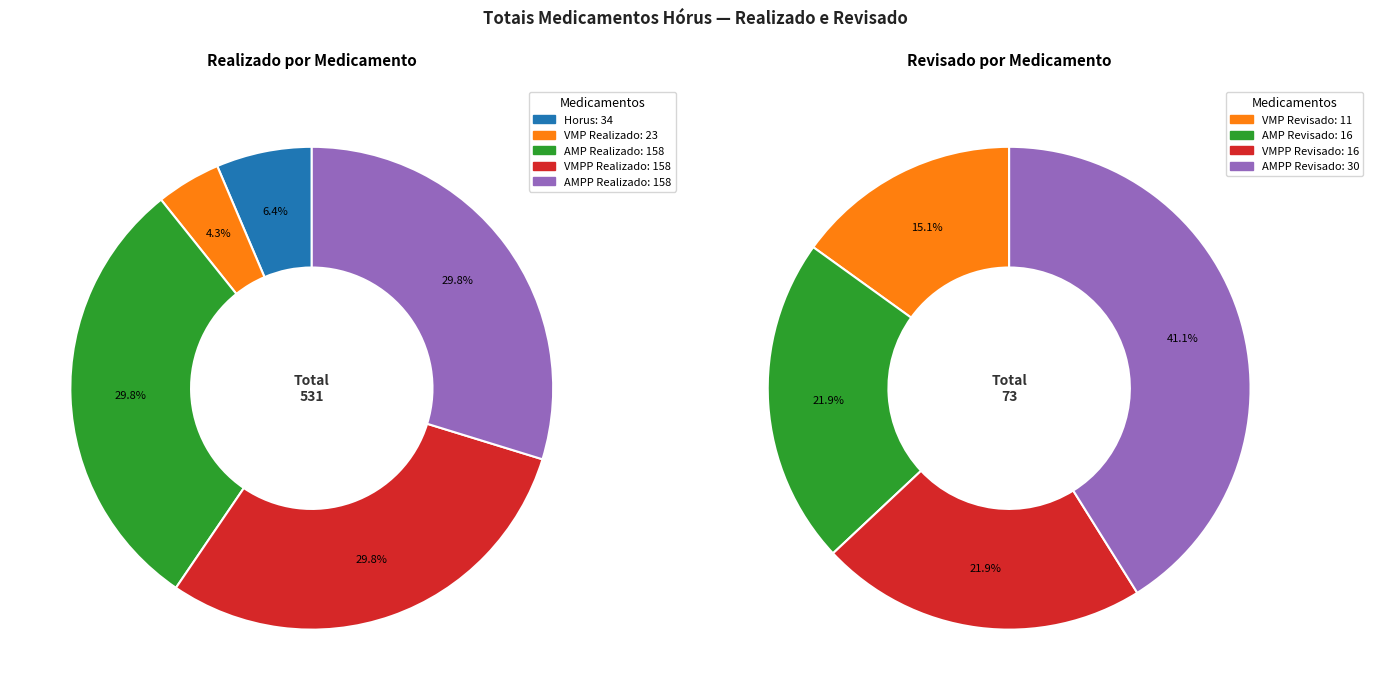

Is there any slice that represents more than half of the pie?

No